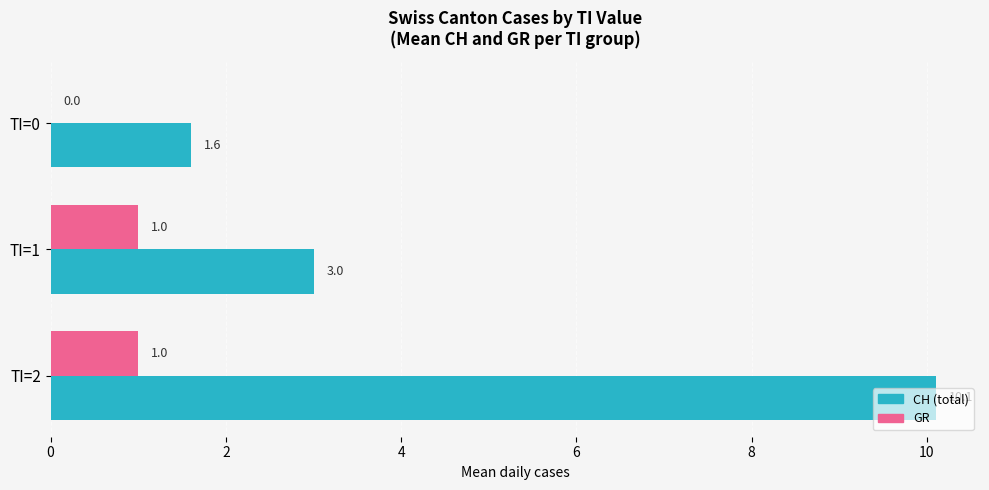

How many values in GR are above zero?

2